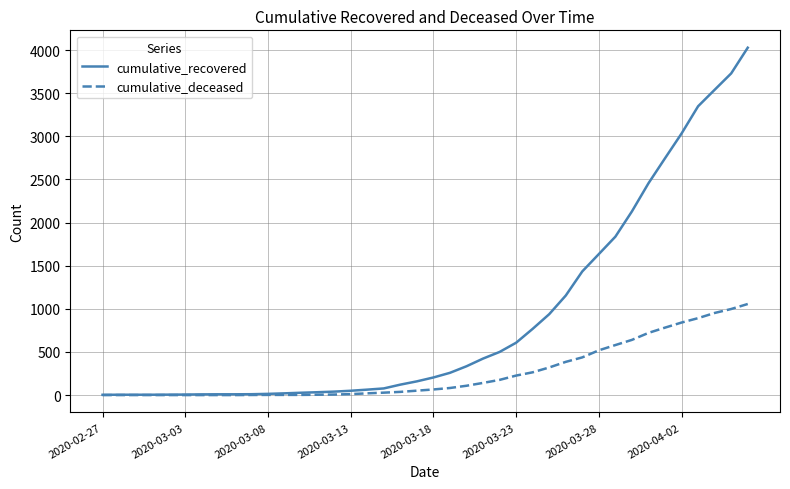

Rank the series by their average value, from highest to lowest.

cumulative_recovered, cumulative_deceased